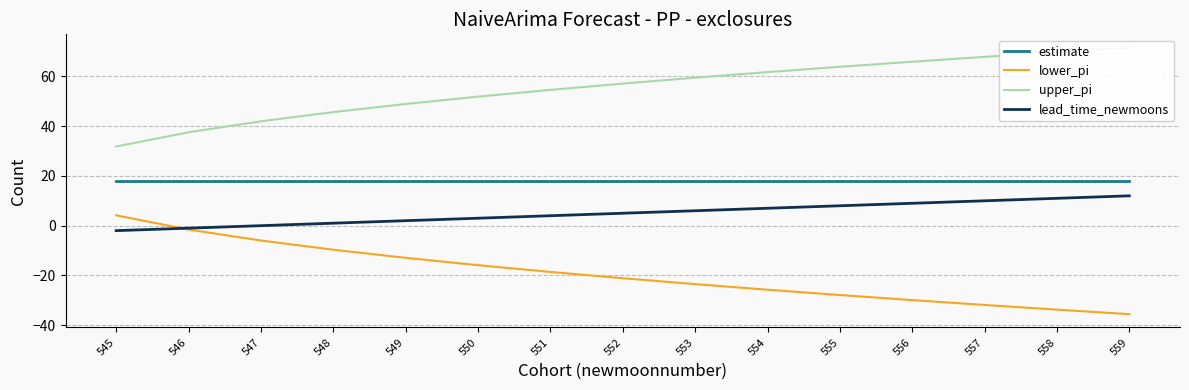

Does the chart have visible grid lines?

Yes